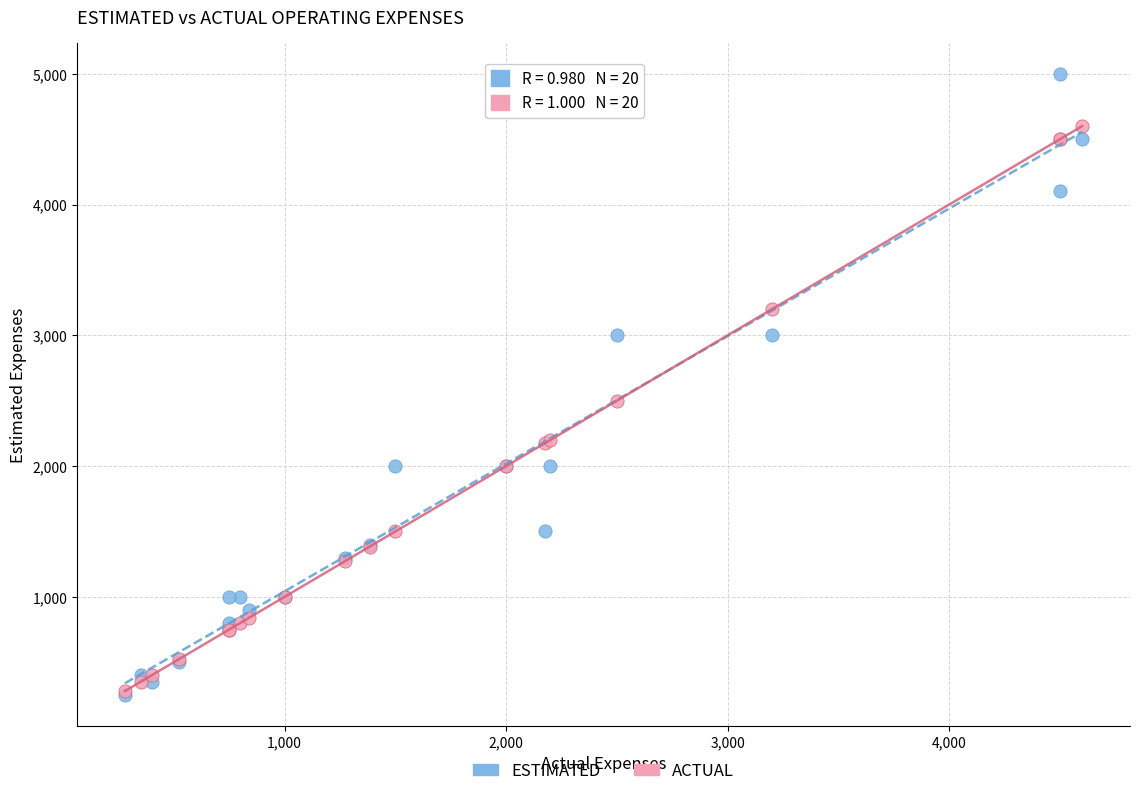

Across all series, what Y value is closest to 2625?

2500